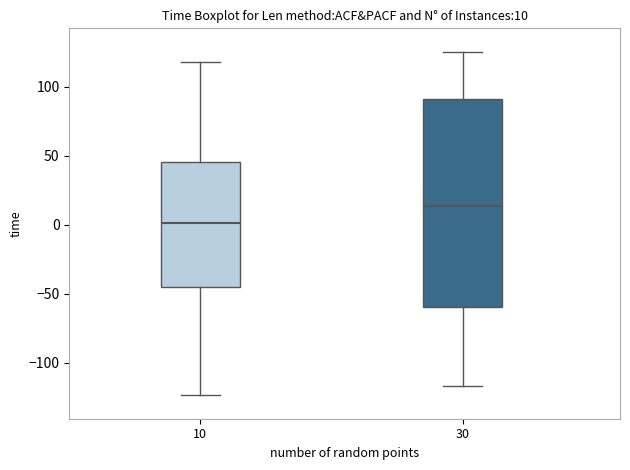

Comparing the boxes themselves (not the whiskers), which one is the tallest?

30